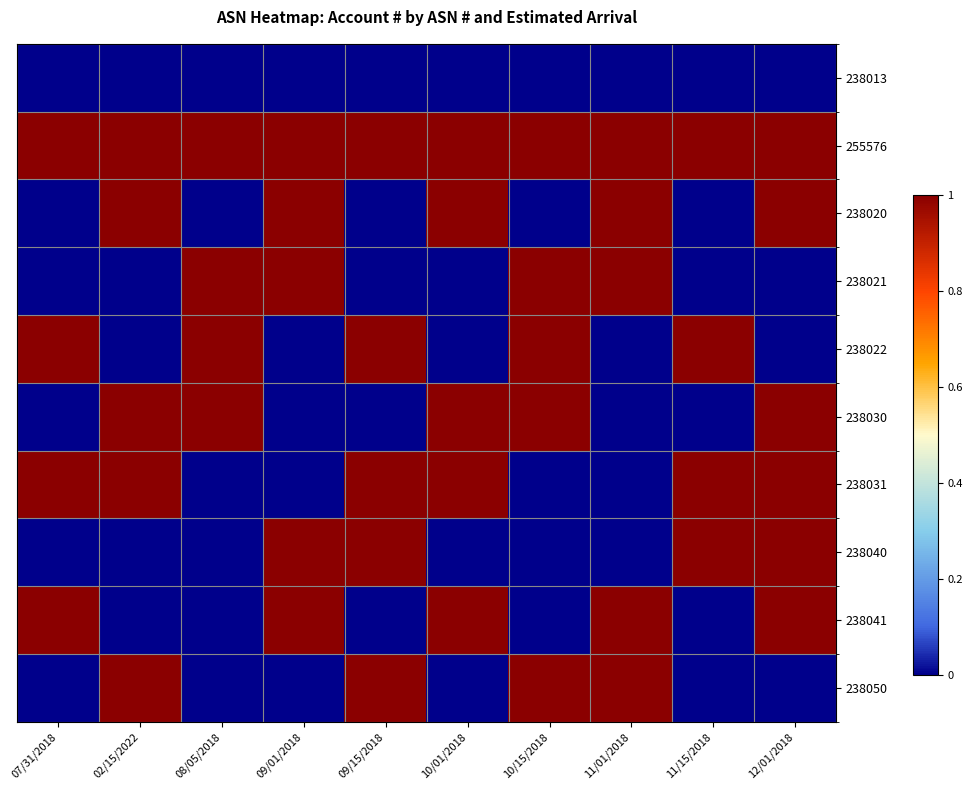

Reading left to right, extract all data points from this chart.

238013: 07/31/2018=0	02/15/2022=0	08/05/2018=0	09/01/2018=0	09/15/2018=0	10/01/2018=0	10/15/2018=0	11/01/2018=0	11/15/2018=0	12/01/2018=0
255576: 07/31/2018=1	02/15/2022=1	08/05/2018=1	09/01/2018=1	09/15/2018=1	10/01/2018=1	10/15/2018=1	11/01/2018=1	11/15/2018=1	12/01/2018=1
238020: 07/31/2018=0	02/15/2022=1	08/05/2018=0	09/01/2018=1	09/15/2018=0	10/01/2018=1	10/15/2018=0	11/01/2018=1	11/15/2018=0	12/01/2018=1
238021: 07/31/2018=0	02/15/2022=0	08/05/2018=1	09/01/2018=1	09/15/2018=0	10/01/2018=0	10/15/2018=1	11/01/2018=1	11/15/2018=0	12/01/2018=0
238022: 07/31/2018=1	02/15/2022=0	08/05/2018=1	09/01/2018=0	09/15/2018=1	10/01/2018=0	10/15/2018=1	11/01/2018=0	11/15/2018=1	12/01/2018=0
238030: 07/31/2018=0	02/15/2022=1	08/05/2018=1	09/01/2018=0	09/15/2018=0	10/01/2018=1	10/15/2018=1	11/01/2018=0	11/15/2018=0	12/01/2018=1
238031: 07/31/2018=1	02/15/2022=1	08/05/2018=0	09/01/2018=0	09/15/2018=1	10/01/2018=1	10/15/2018=0	11/01/2018=0	11/15/2018=1	12/01/2018=1
238040: 07/31/2018=0	02/15/2022=0	08/05/2018=0	09/01/2018=1	09/15/2018=1	10/01/2018=0	10/15/2018=0	11/01/2018=0	11/15/2018=1	12/01/2018=1
238041: 07/31/2018=1	02/15/2022=0	08/05/2018=0	09/01/2018=1	09/15/2018=0	10/01/2018=1	10/15/2018=0	11/01/2018=1	11/15/2018=0	12/01/2018=1
238050: 07/31/2018=0	02/15/2022=1	08/05/2018=0	09/01/2018=0	09/15/2018=1	10/01/2018=0	10/15/2018=1	11/01/2018=1	11/15/2018=0	12/01/2018=0